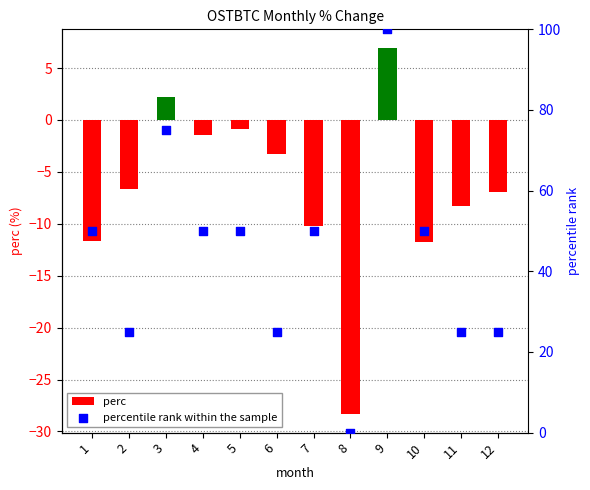

At which category is the sum across all series the highest?

9